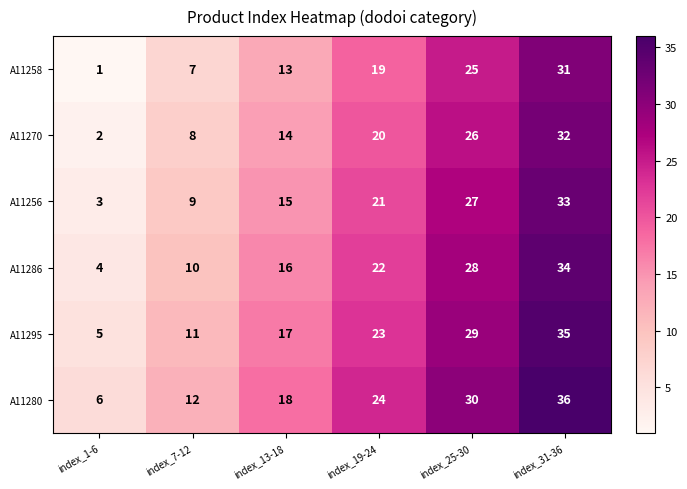

What is the difference between the highest and lowest values at index_19-24?

5